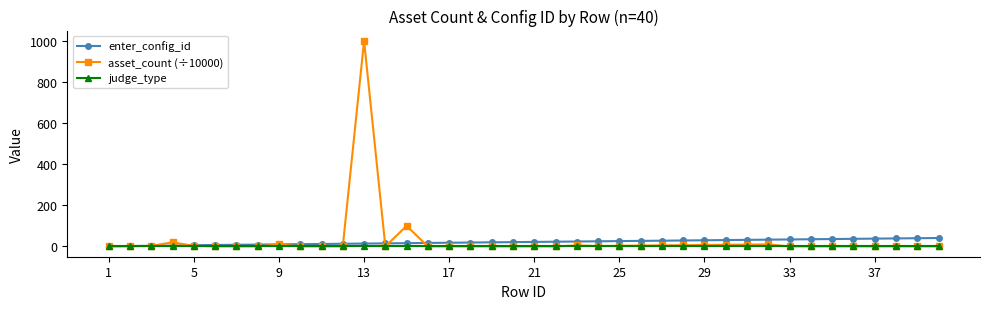

Which series has the widest spread of values?

asset_count (÷10000)